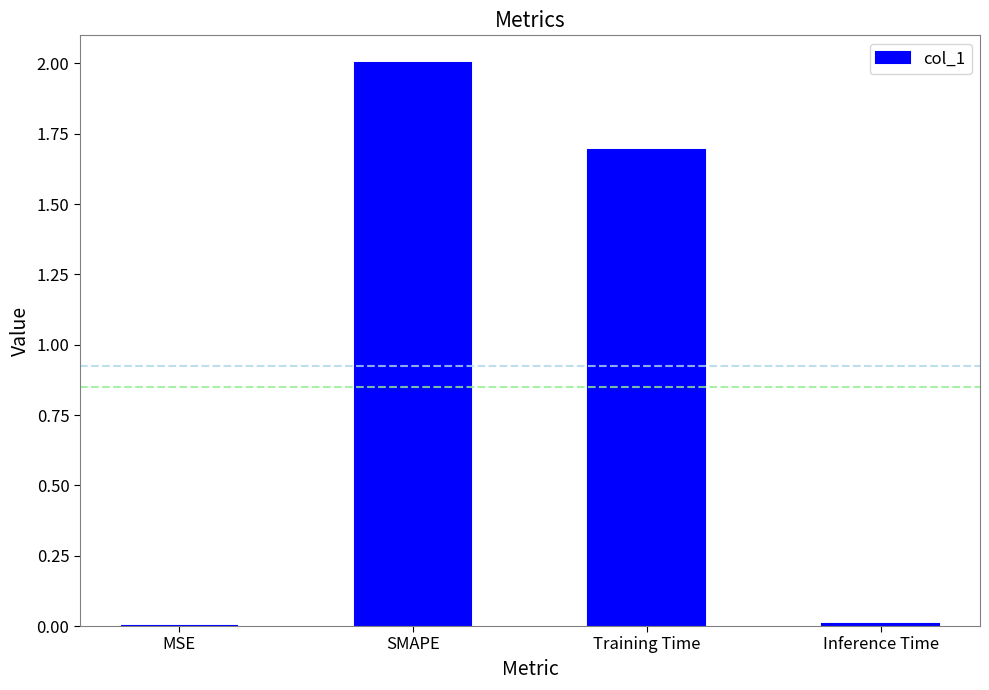

What is the sum of all values?

3.7